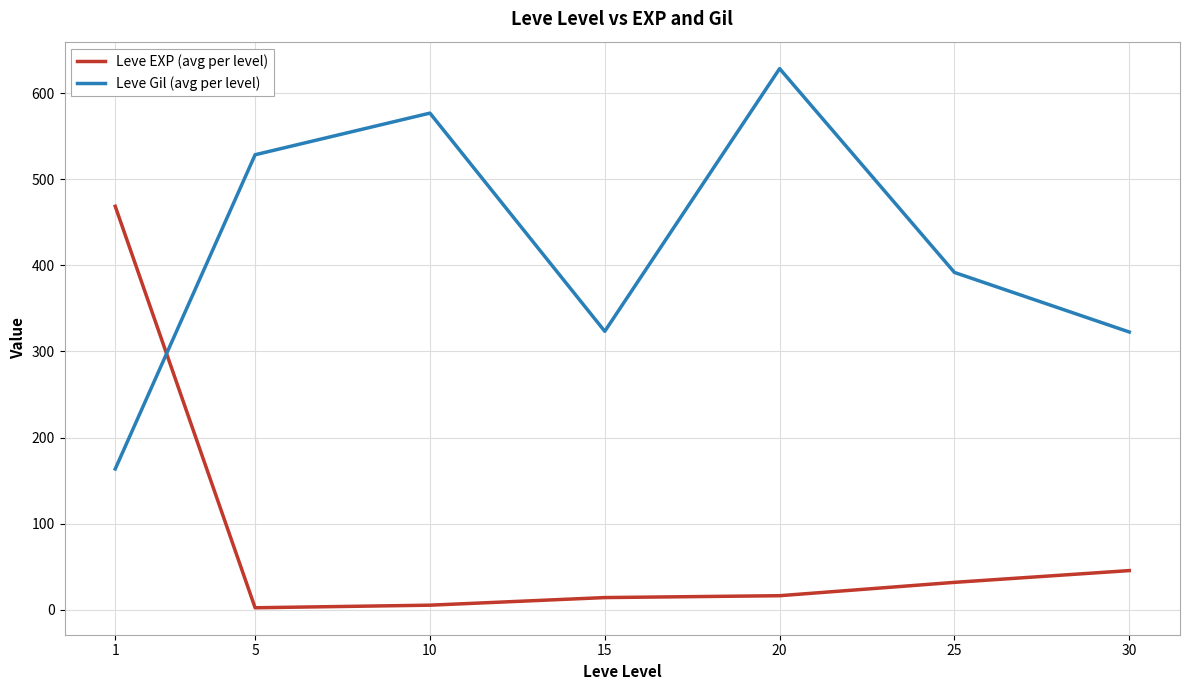

True or false: Leve Gil (avg per level) has a value of 322.5 at 30.

True